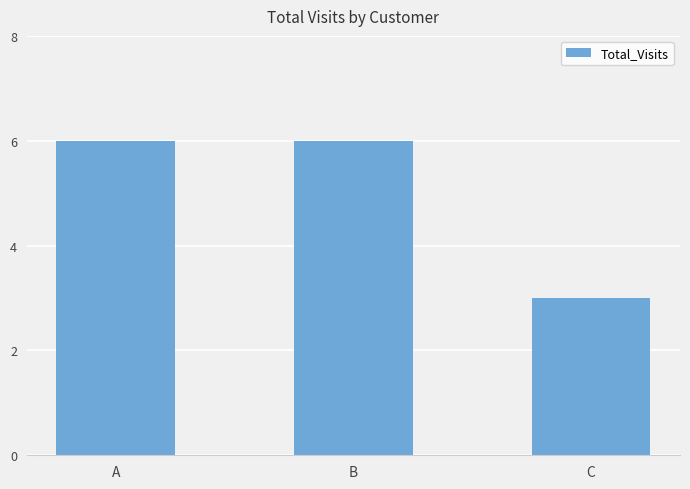

At which label is the value closest to 4?

C